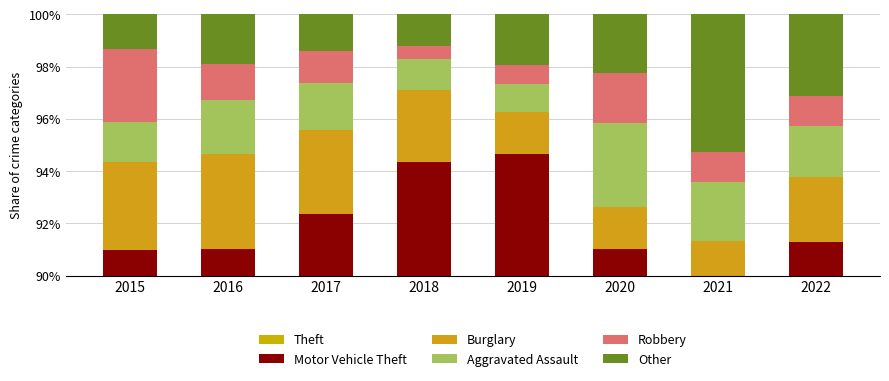

At which label does Burglary first exceed 3?

2015